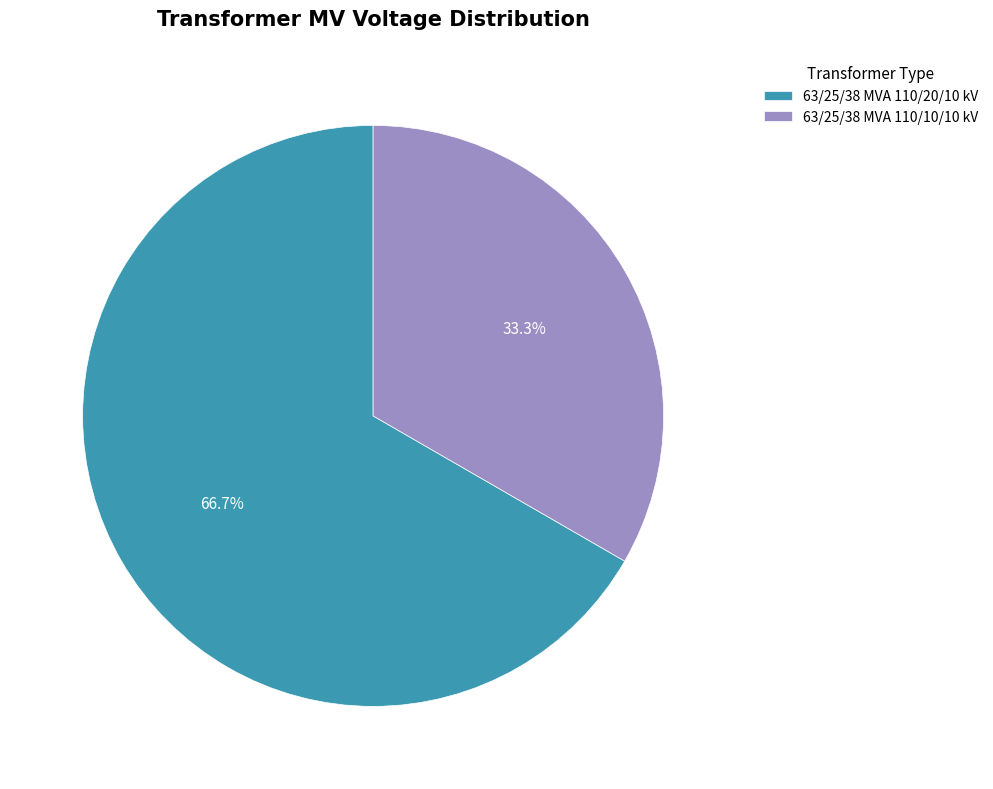

What percentage is the 63/25/38 MVA 110/10/10 kV slice, to the nearest percent?

33%